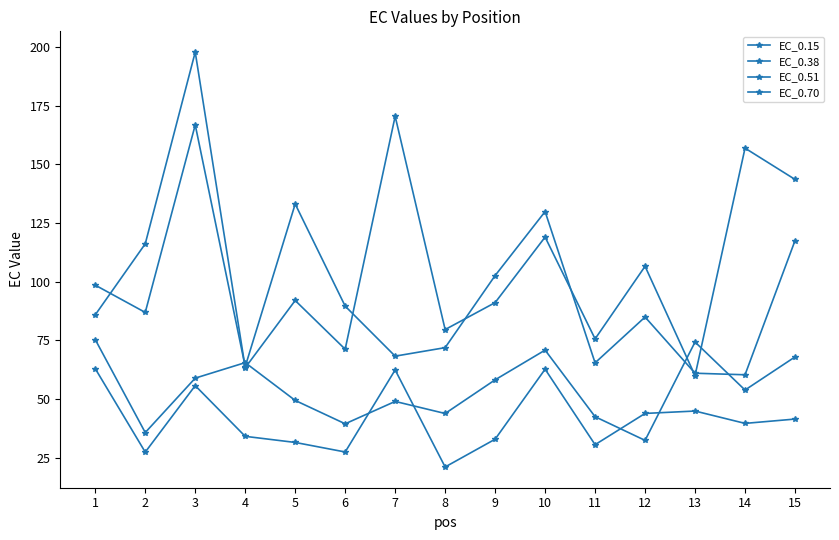

How many series are shown in this chart?

4